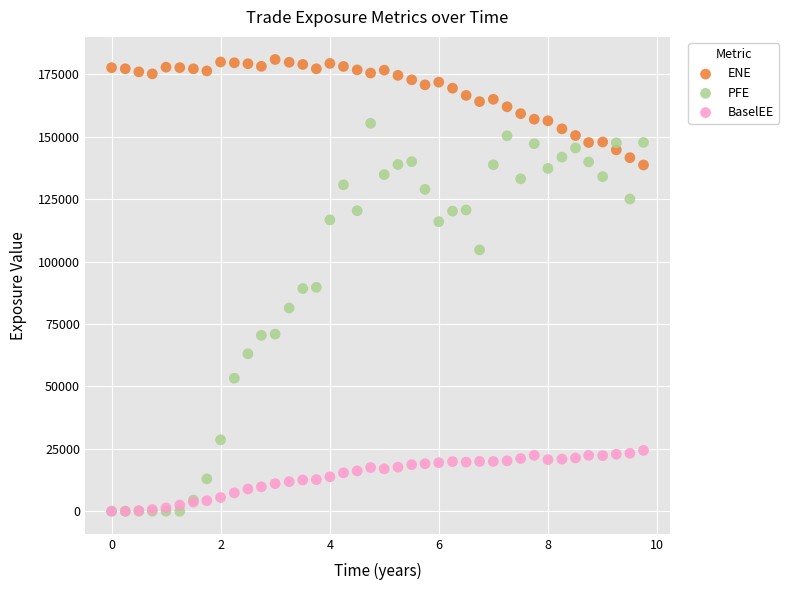

In the PFE series, what Y value is closest to 77703?

81417.8